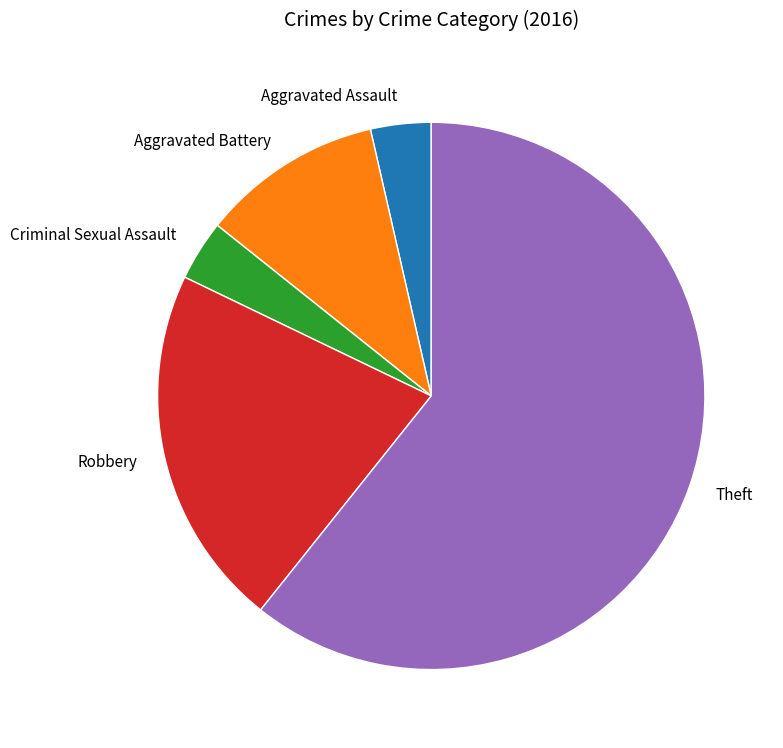

Is there any slice that represents more than half of the pie?

Yes